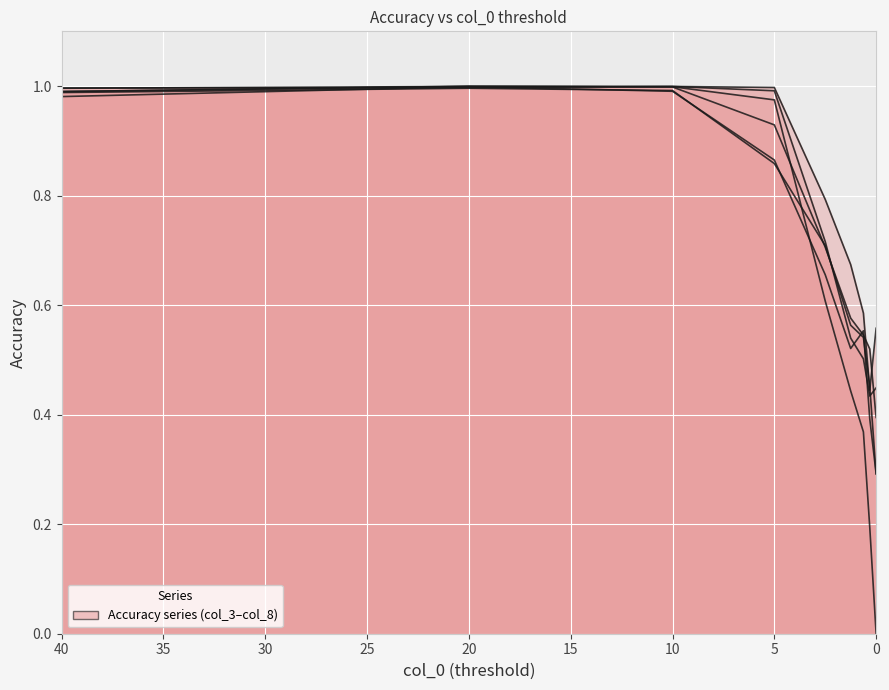

True or false: col_5 has more than 0 points higher than both neighbors.

True